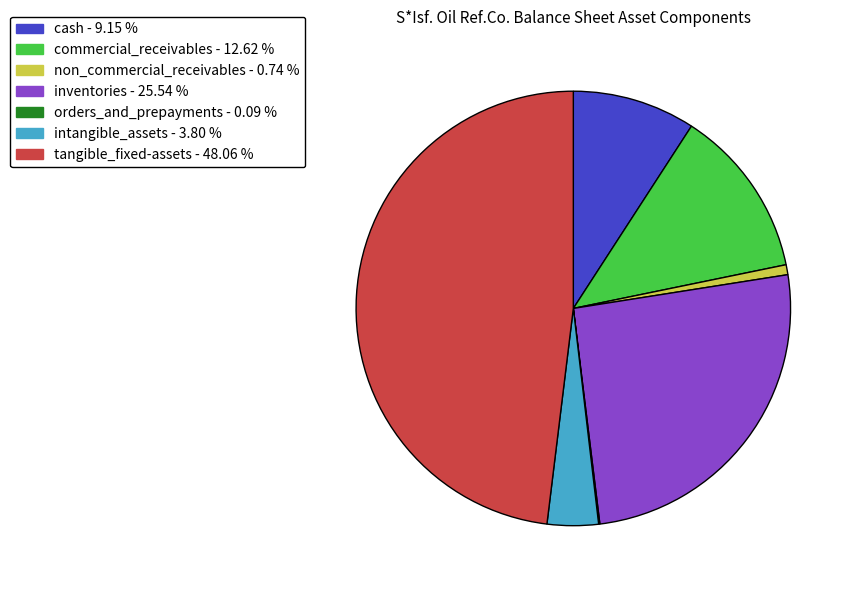

What is the ratio of the value at inventories to the value at tangible_fixed-assets?

0.5